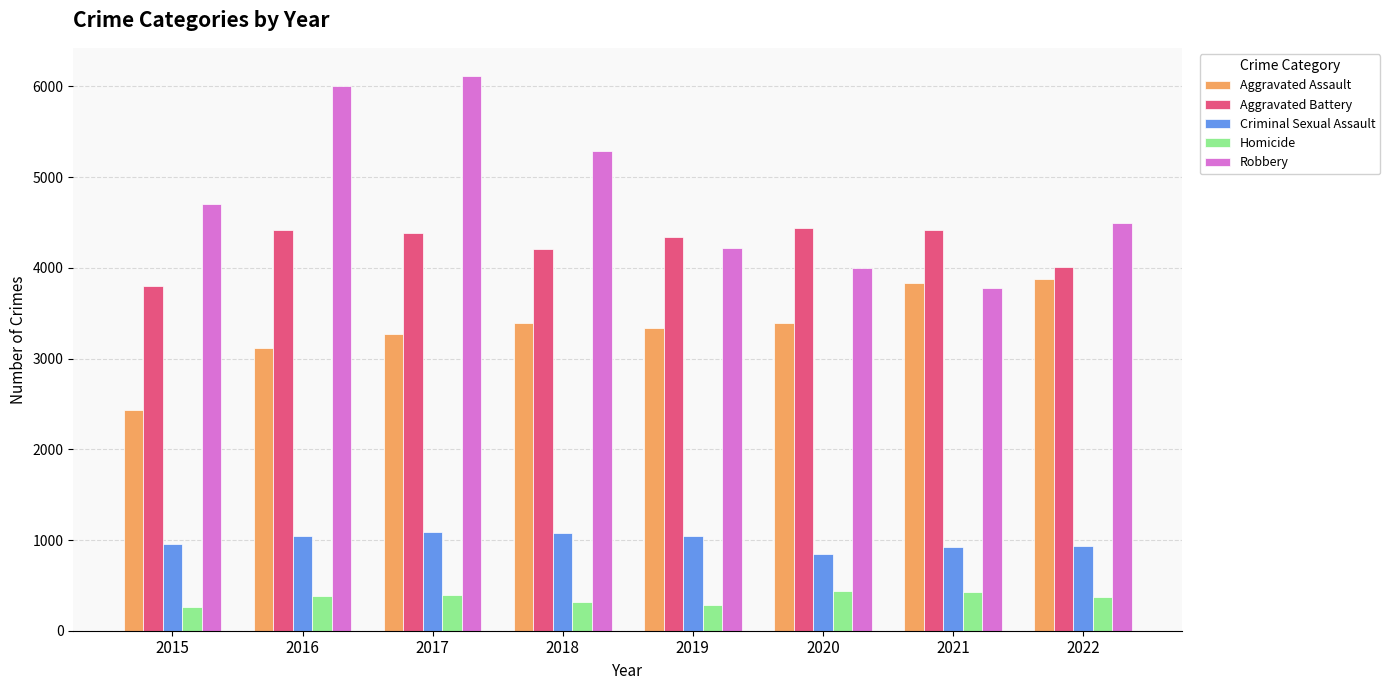

What is the maximum value for Aggravated Battery?

4439